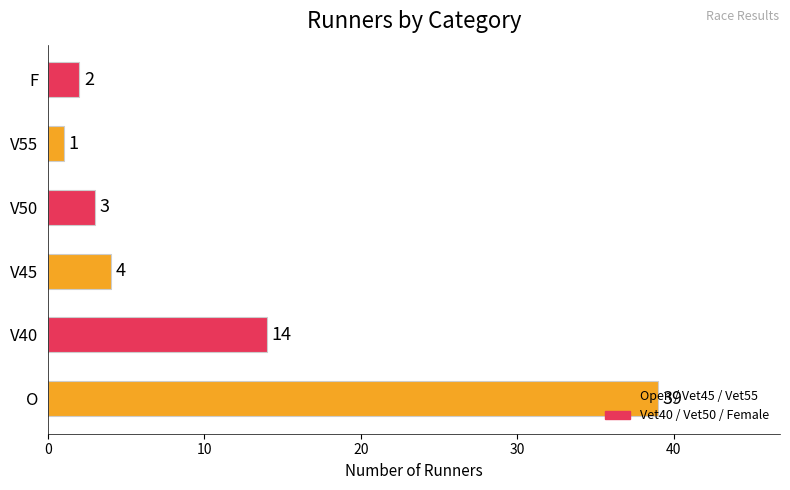

What value does the data have at V50?

3